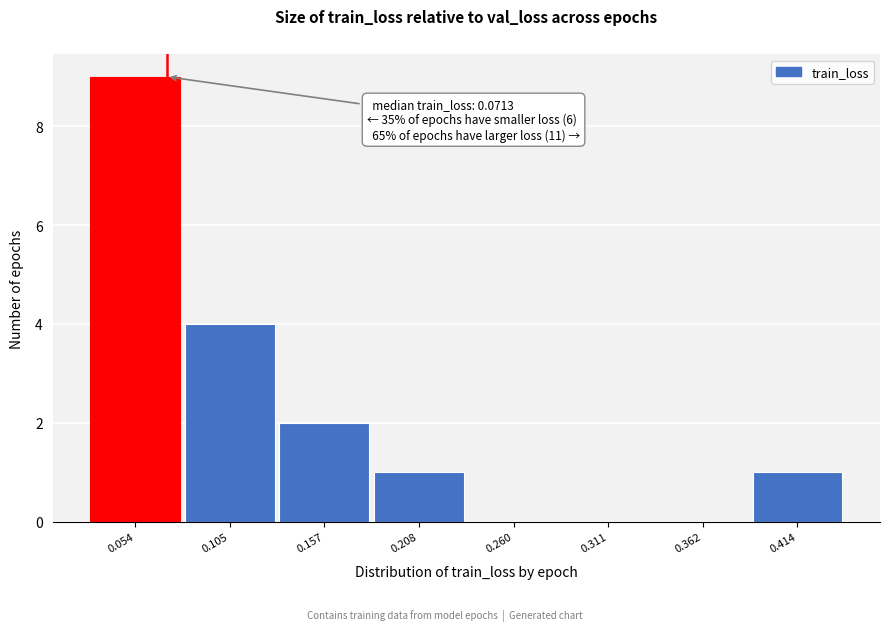

Over which range of the x-axis is the bar tallest?

0.03 to 0.08